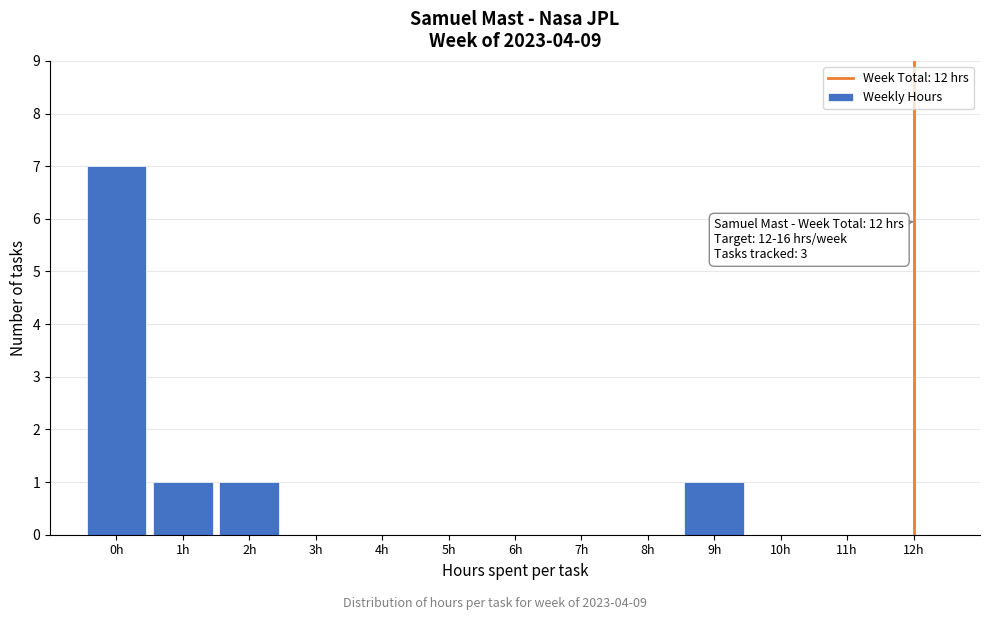

Which range on the x-axis has the tallest bar?

-0.5 to 0.5